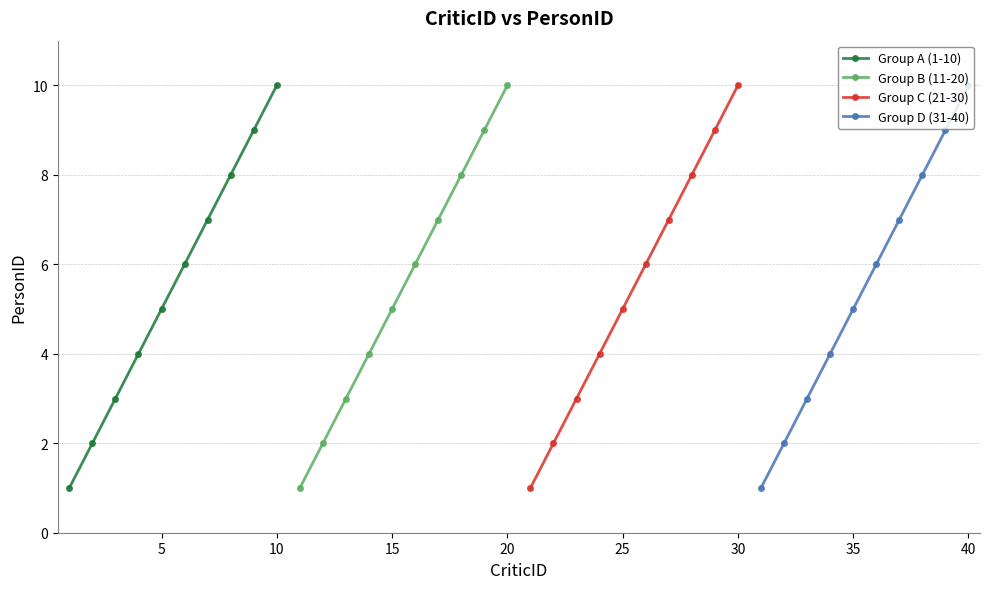

Is it true that Group A (1-10) equals 10 at 10?

True